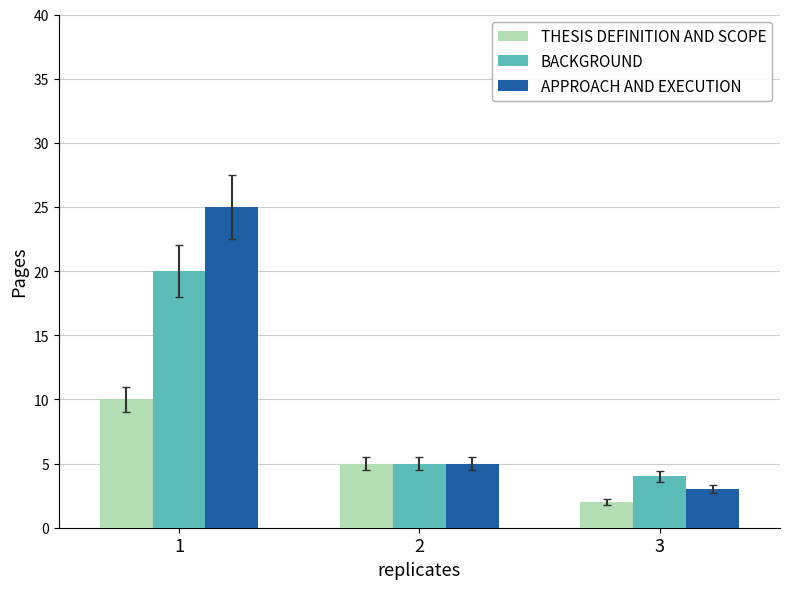

What is the sum of the BACKGROUND values at 3 and 1?

24